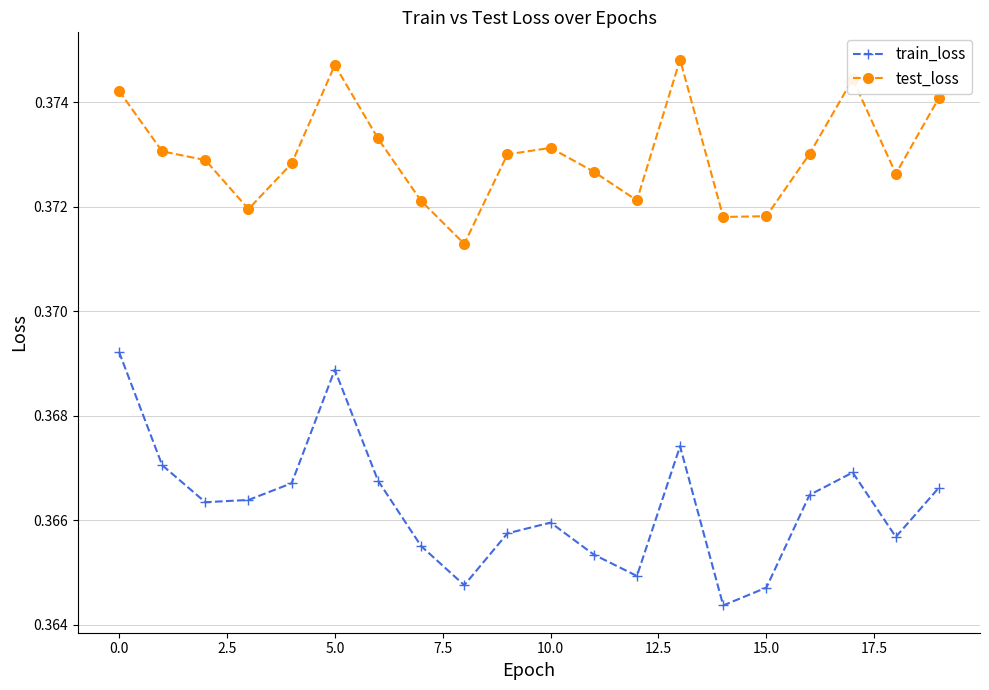

True or false: train_loss has more than 2 interior local peaks.

True